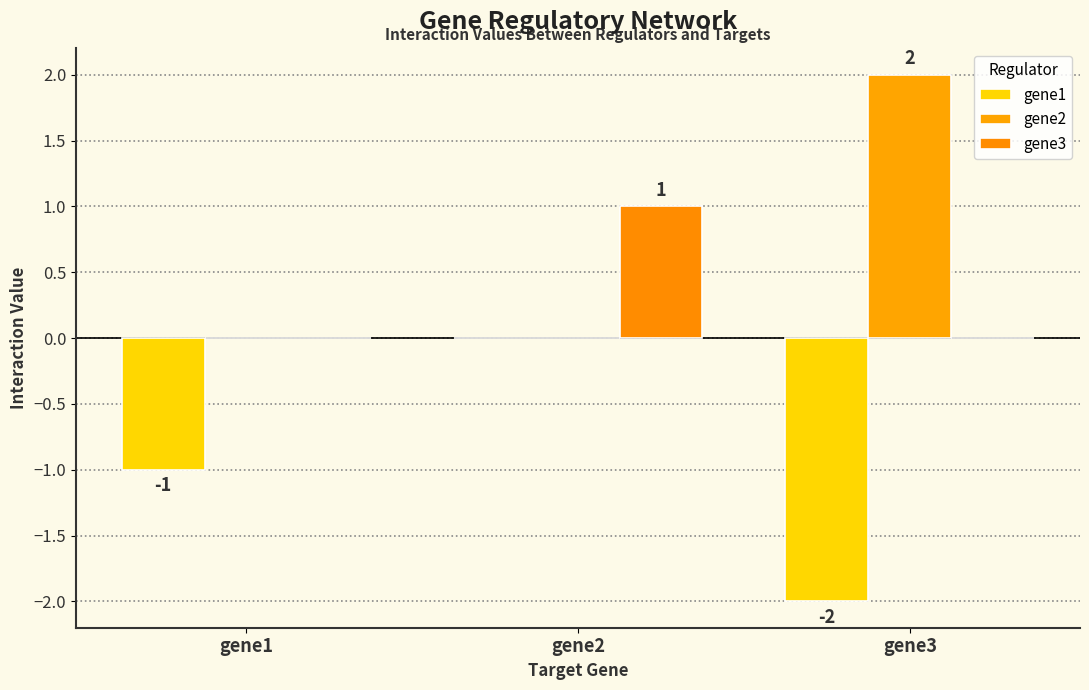

How many groups of bars are there?

3